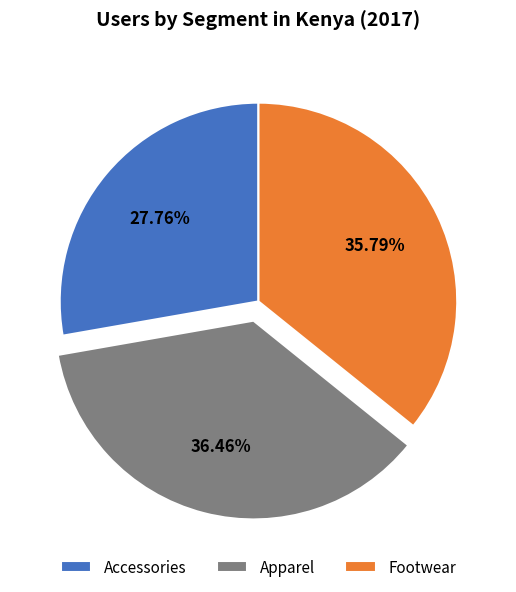

To the nearest percent, what is the average slice percentage?

33%